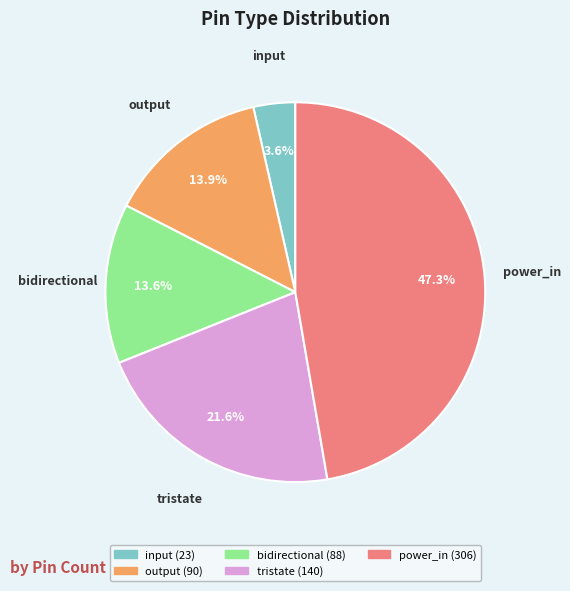

To the nearest percent, what portion does output represent?

14%